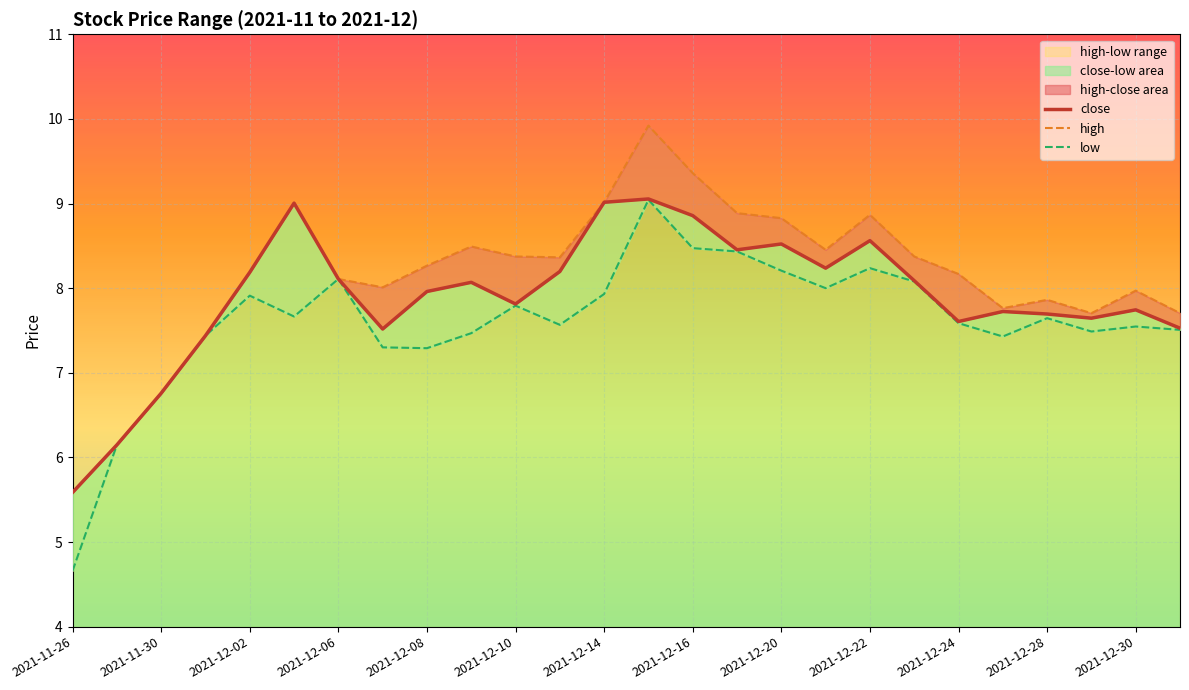

Which has a higher value, 25 or 2021-12-10?

2021-12-10